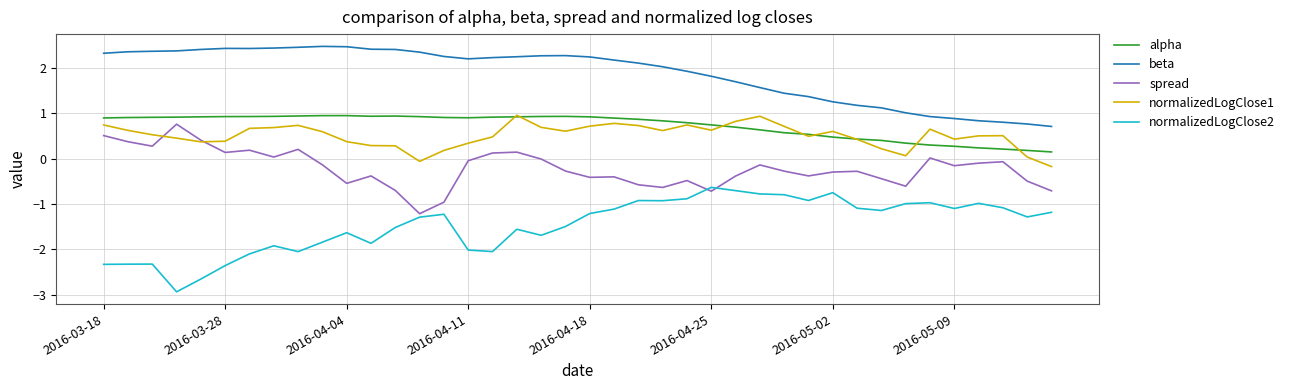

What is the maximum value shown in the chart?

2.5